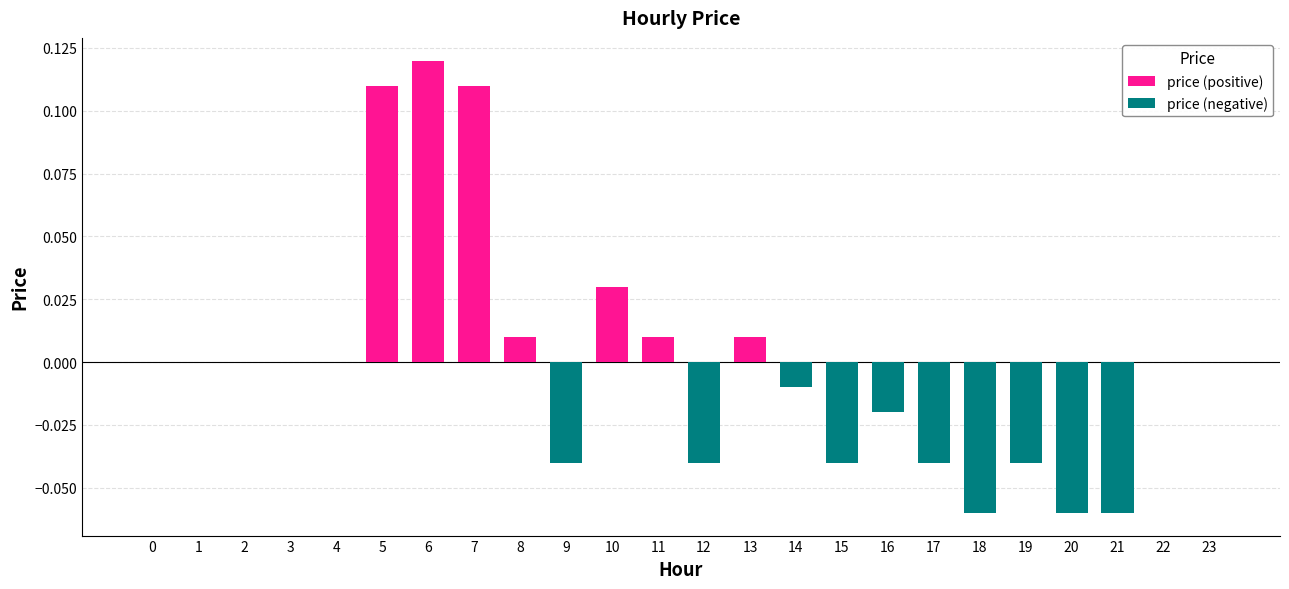

How many values in price (negative) are below zero?

10